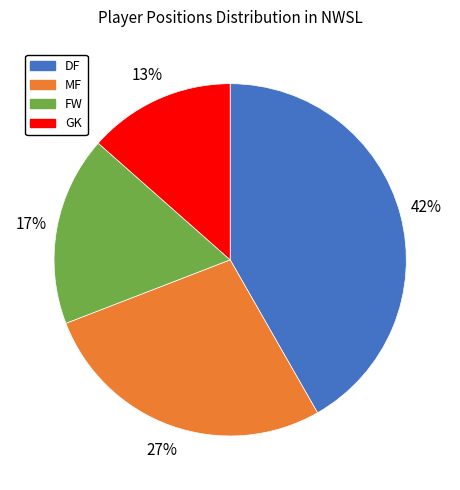

Which category has the biggest portion of the pie?

DF